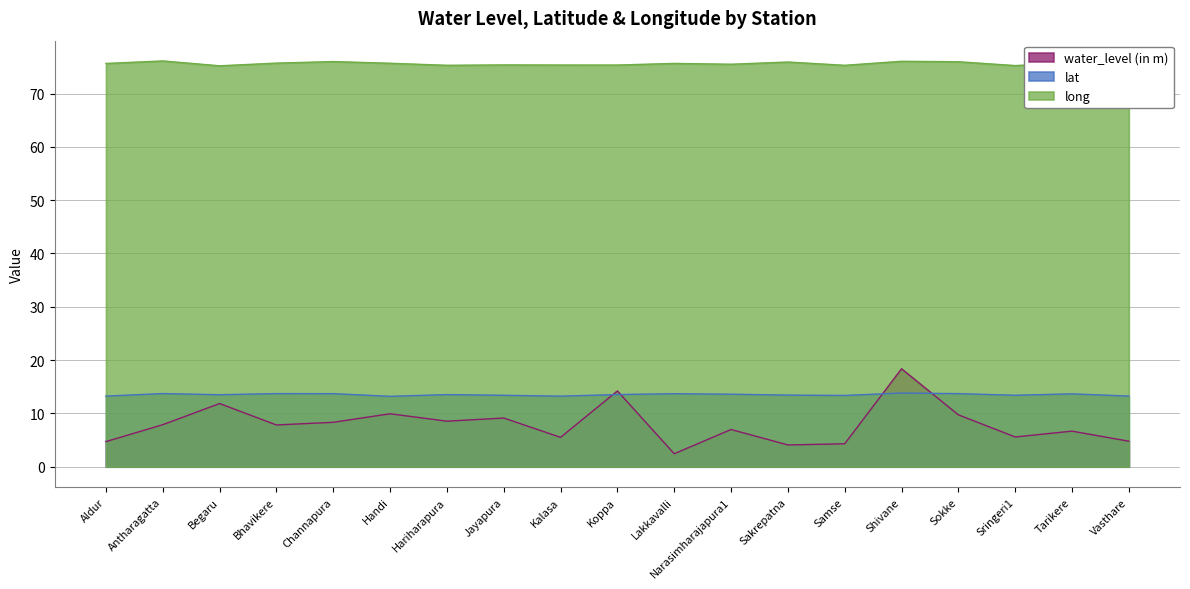

What is the label of the 14th point from the left?

Samse